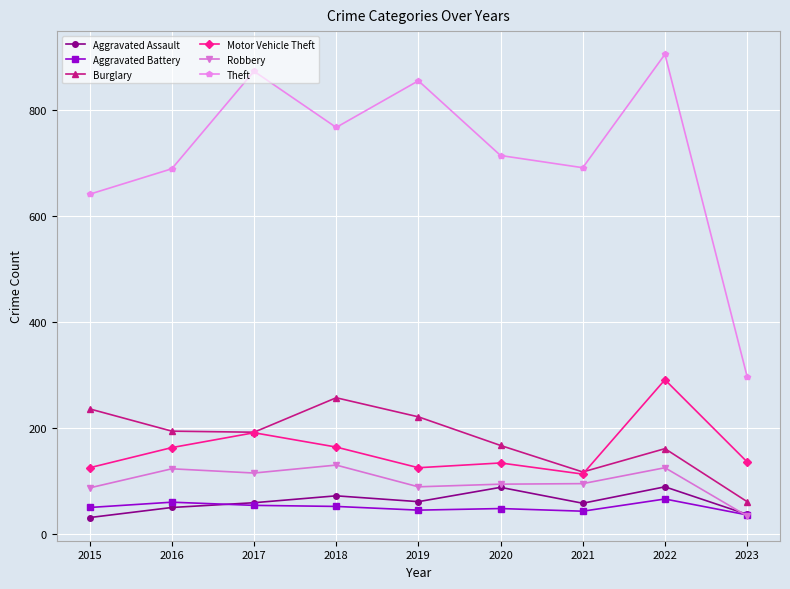

What is the highest value of the Theft series?

905